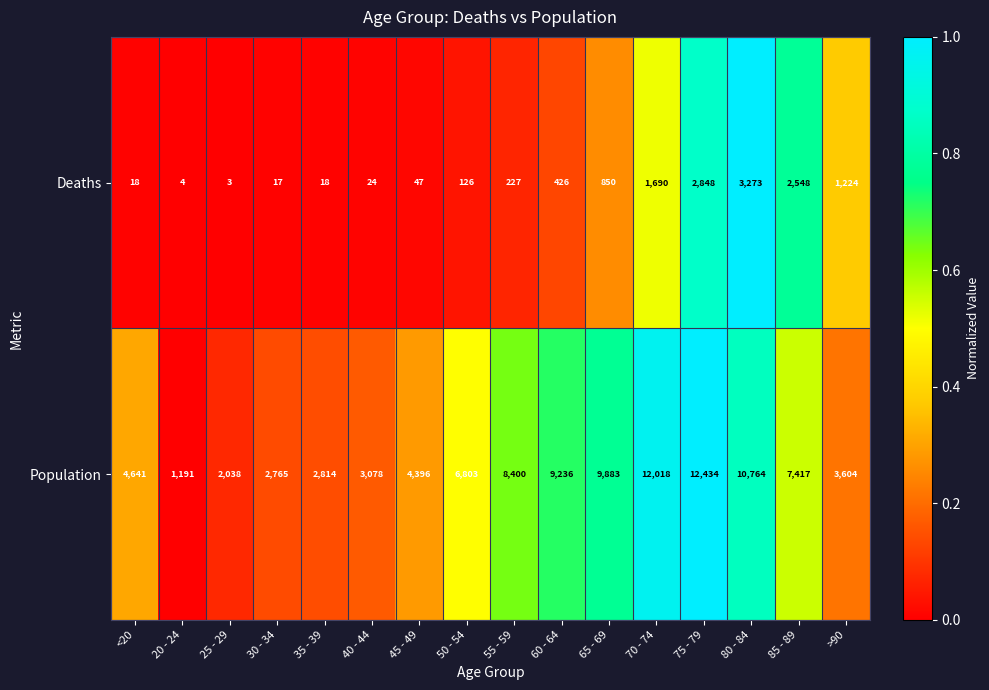

True or false: Population has a value of 4641 at <20.

True